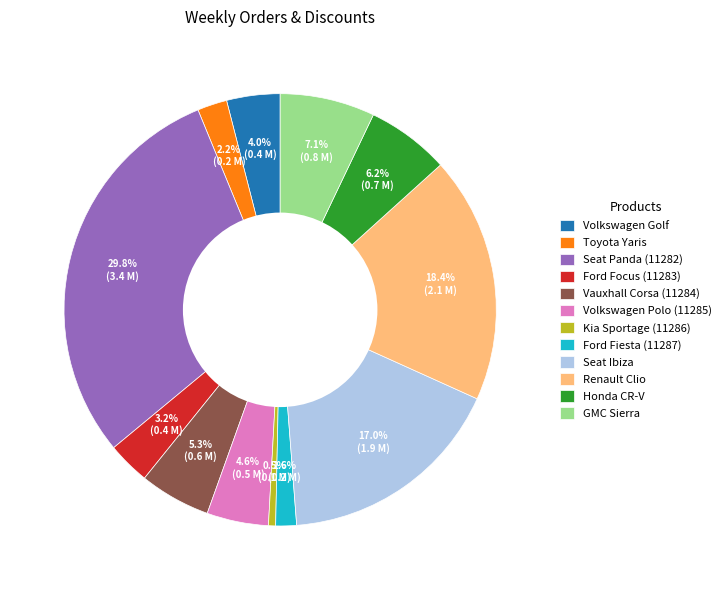

How much of the chart is everything except Seat Ibiza?

83.0%